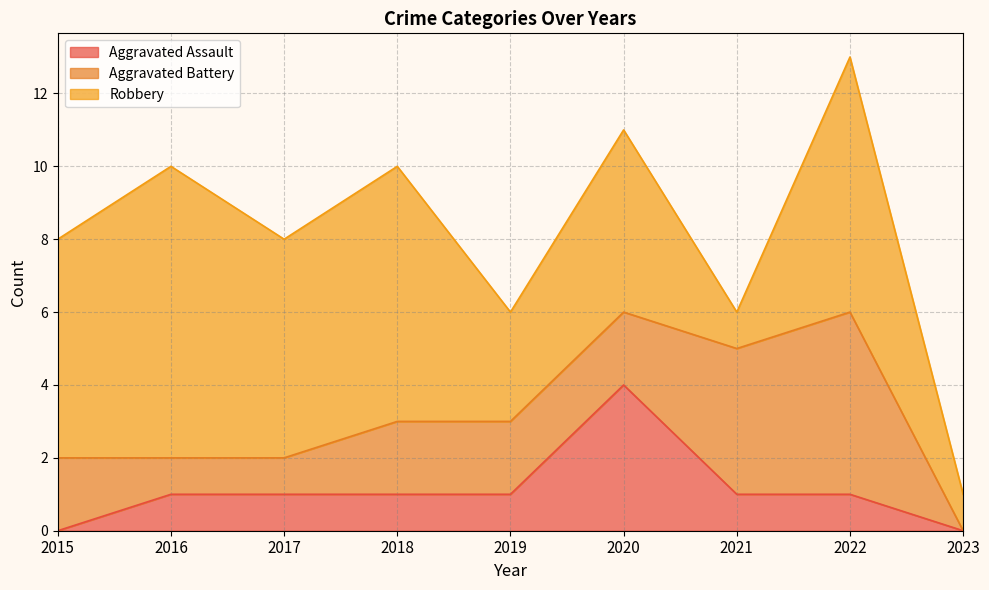

What is the value of the Robbery point at the 2nd from the left?

8